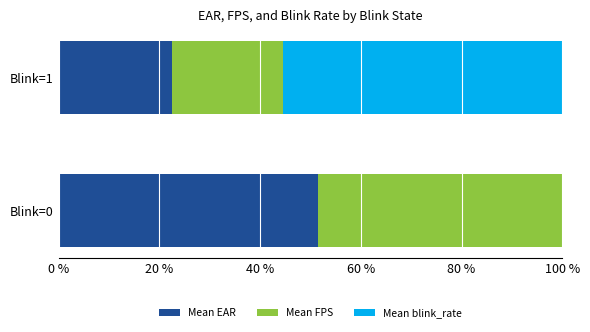

What is the total value across all series at Blink=0?

100.0